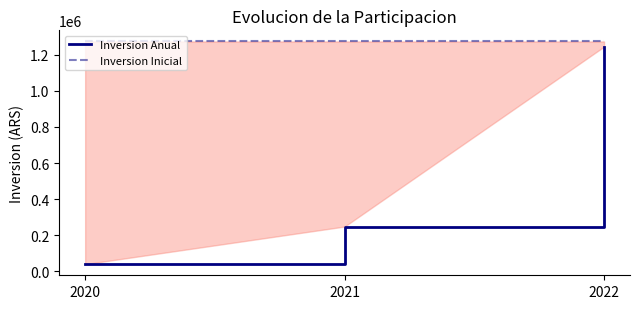

What is the value of the Inversion Inicial point at the 2nd from the left?

1274116